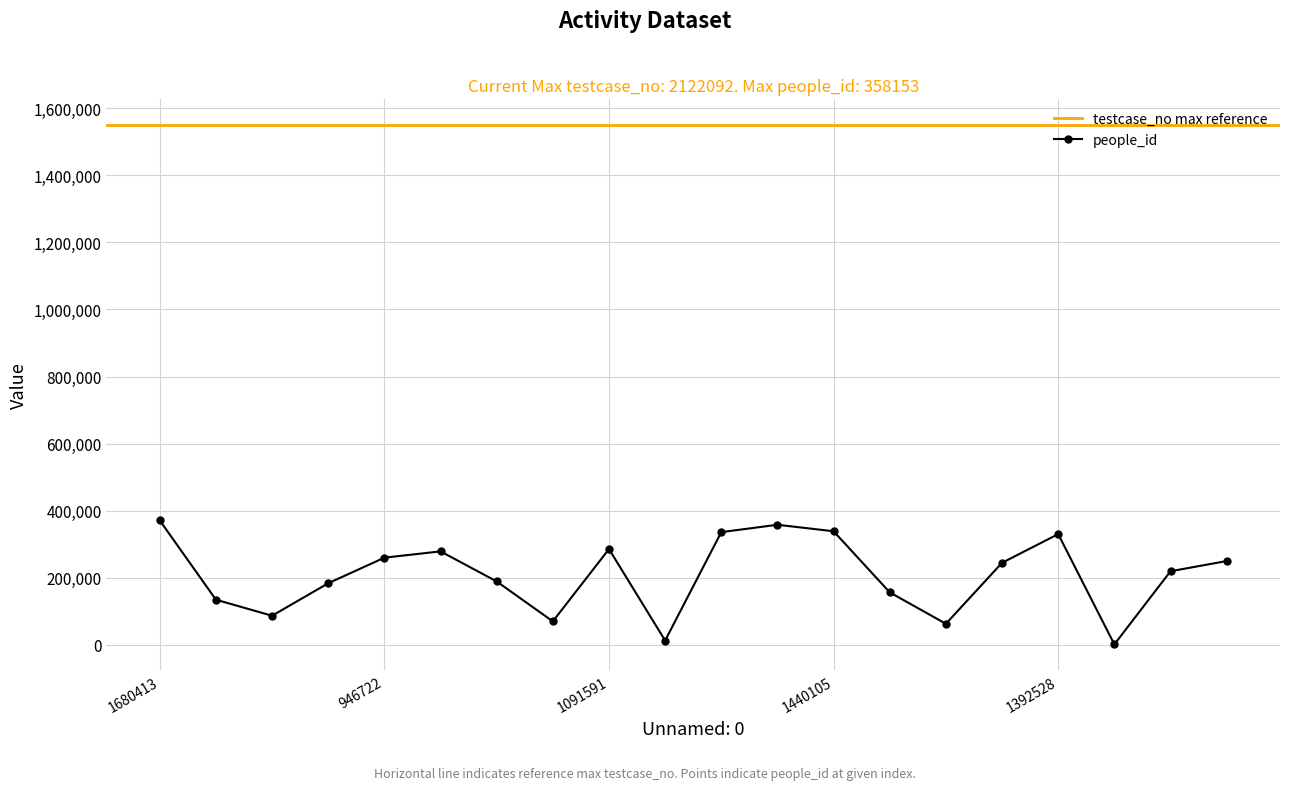

The value at 7 is 116872. True or false?

False